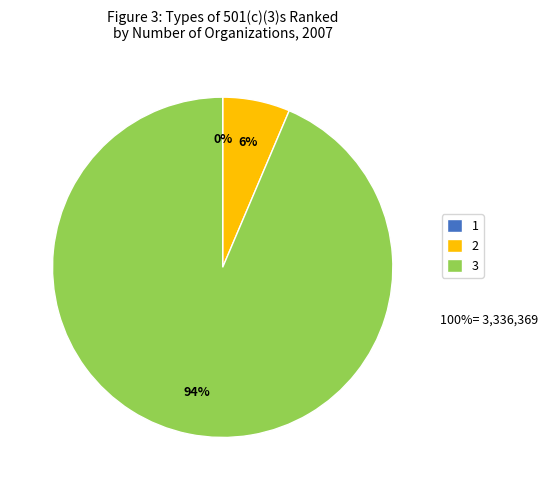

Is 3 the majority of the pie?

Yes